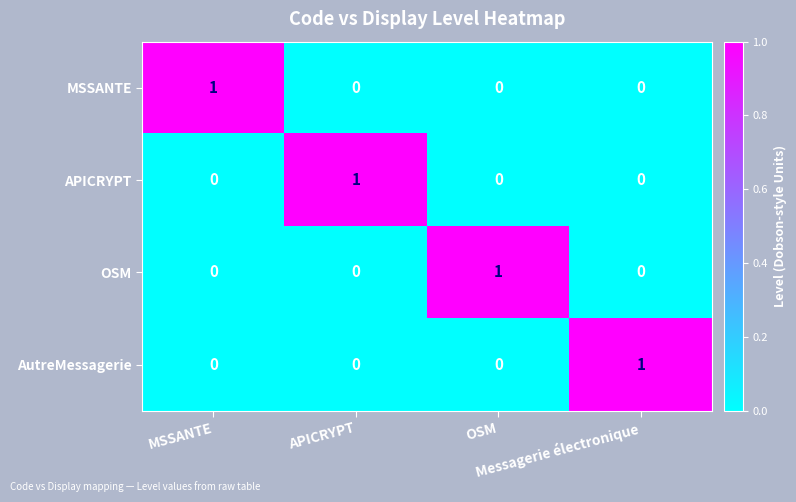

At how many categories does at least one series exceed 0?

4